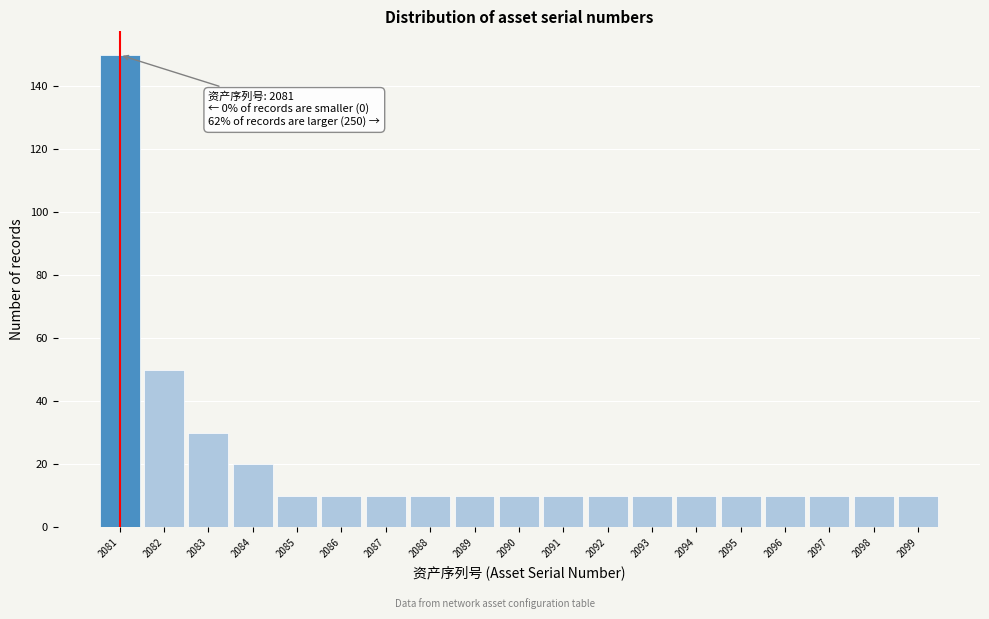

Which range on the x-axis has the tallest bar?

2080.5 to 2081.5